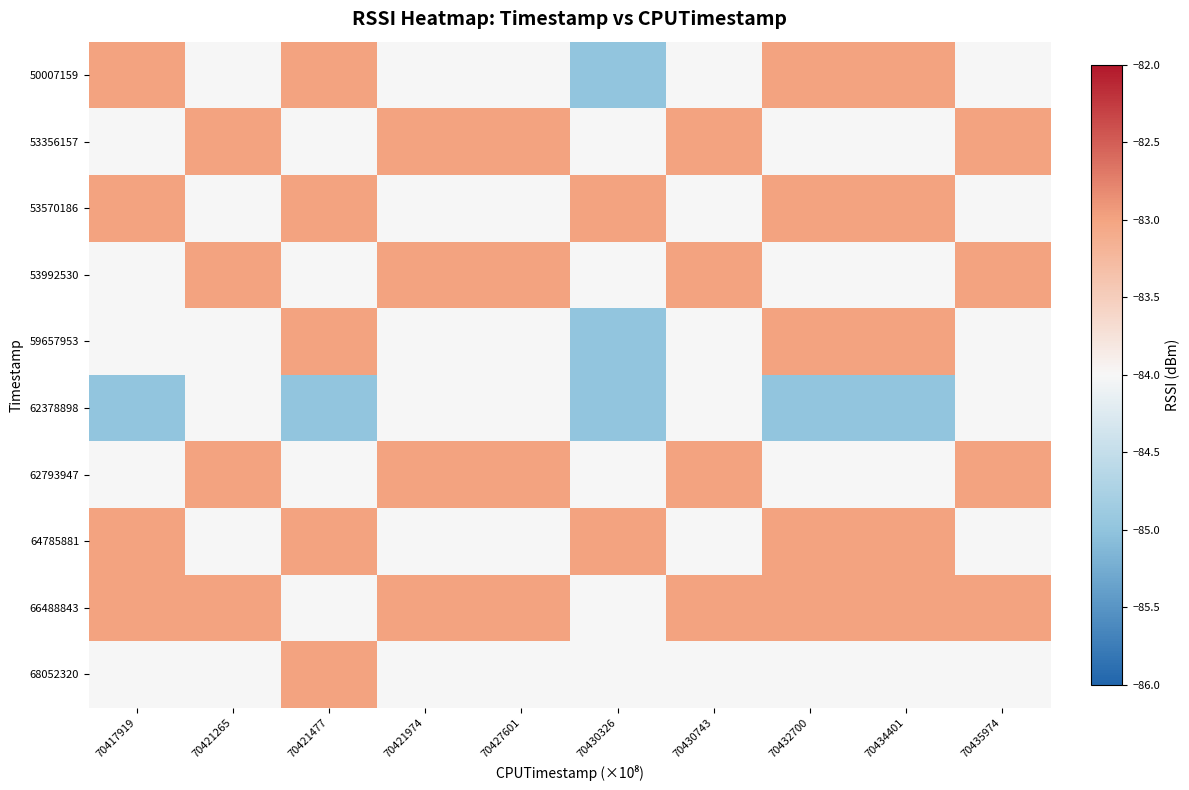

Count the number of data series in this chart.

10